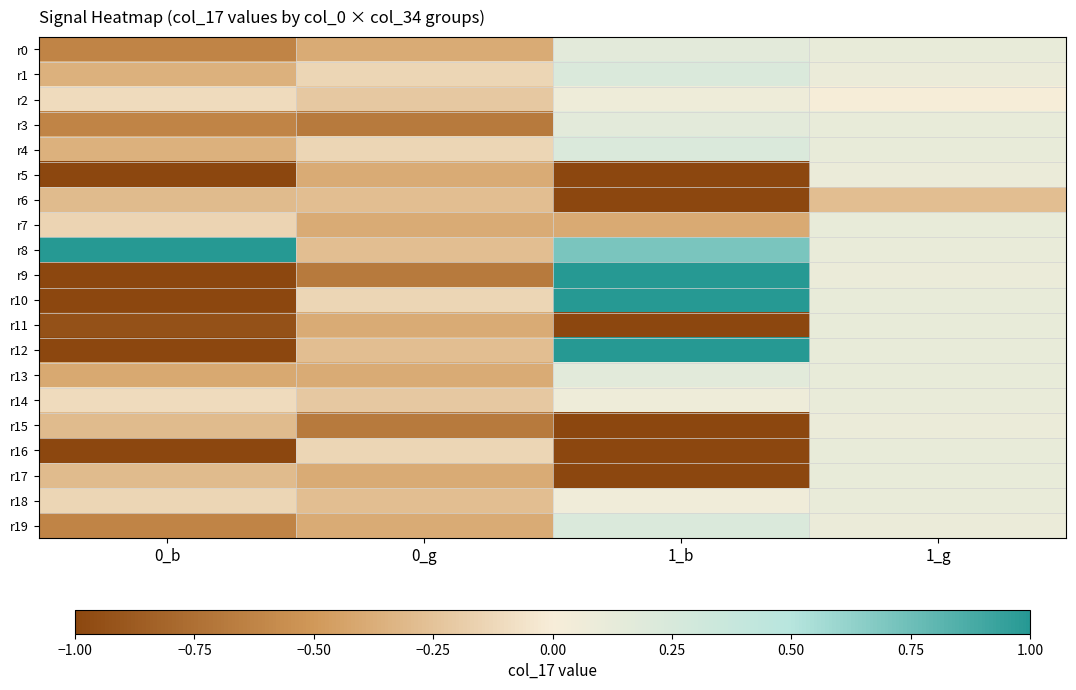

Count the number of data series in this chart.

20